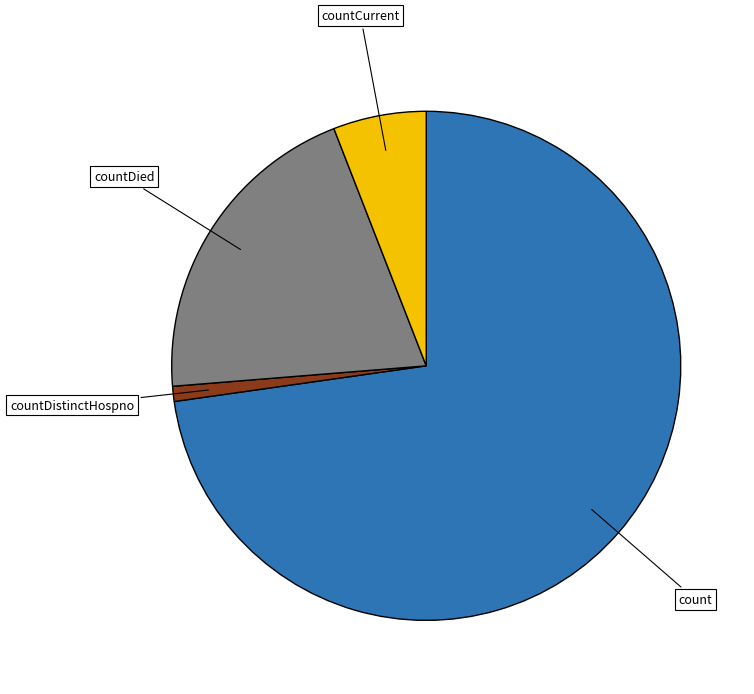

Does any single category account for the majority?

Yes